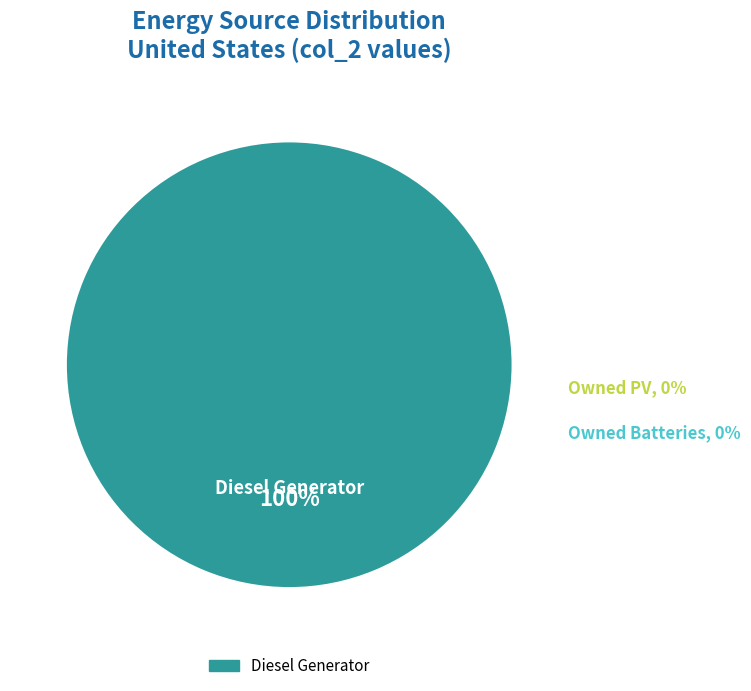

Does any single category account for the majority?

Yes